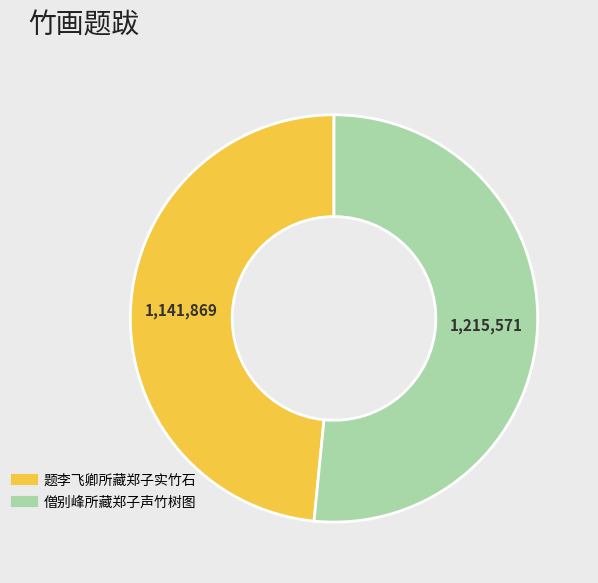

Is 僧别峰所藏郑子声竹树图 the majority of the pie?

Yes